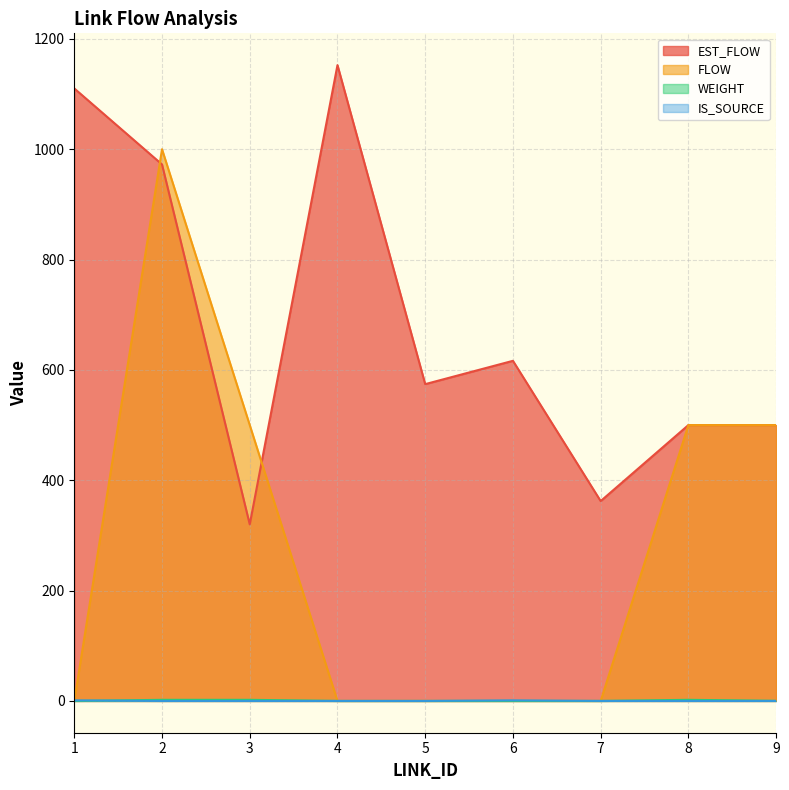

What is the approximate value of FLOW at 8?

500.0